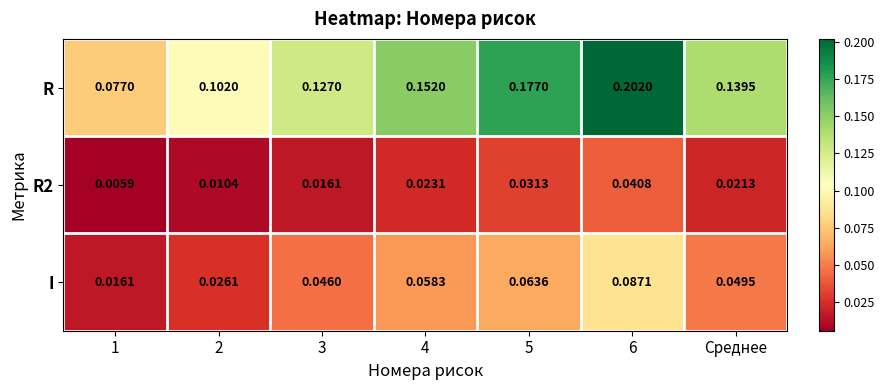

Which series has the largest total across all categories?

R